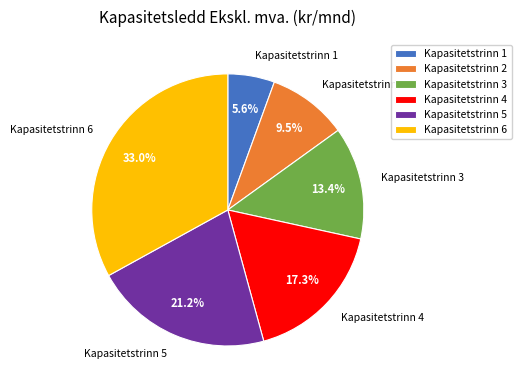

To the nearest percent, what percentage of the pie is Kapasitetstrinn 3?

13%